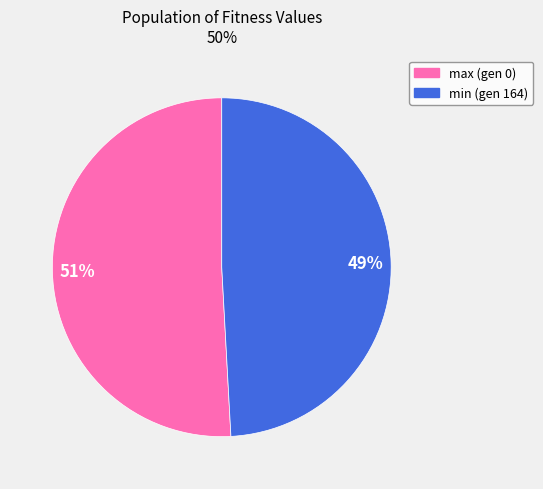

How many slices are in this pie chart?

2